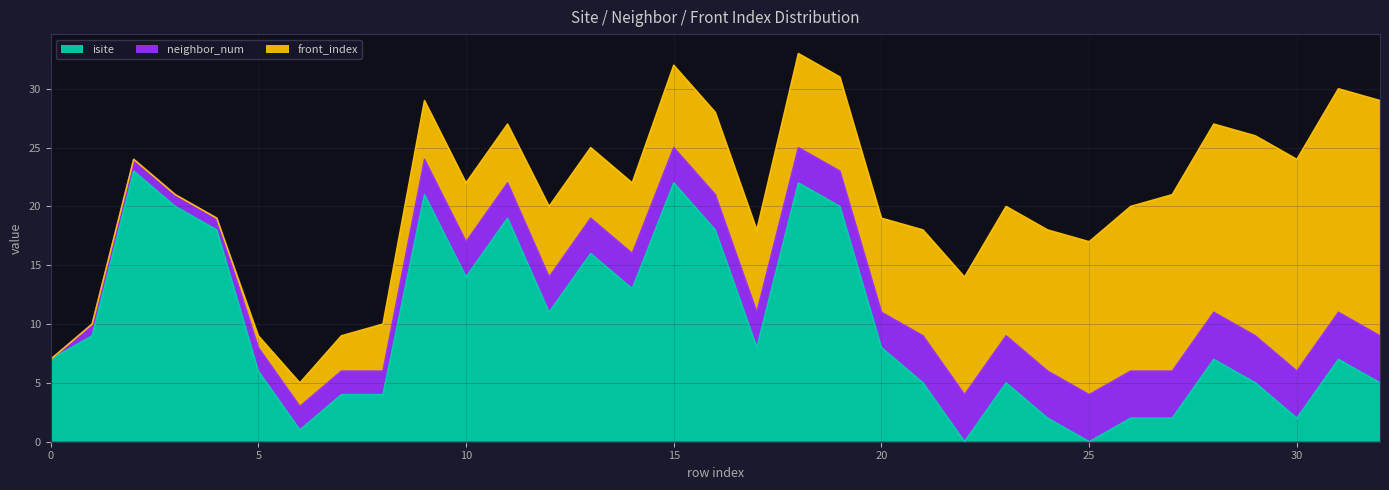

Where does the isite series first go above 7?

1